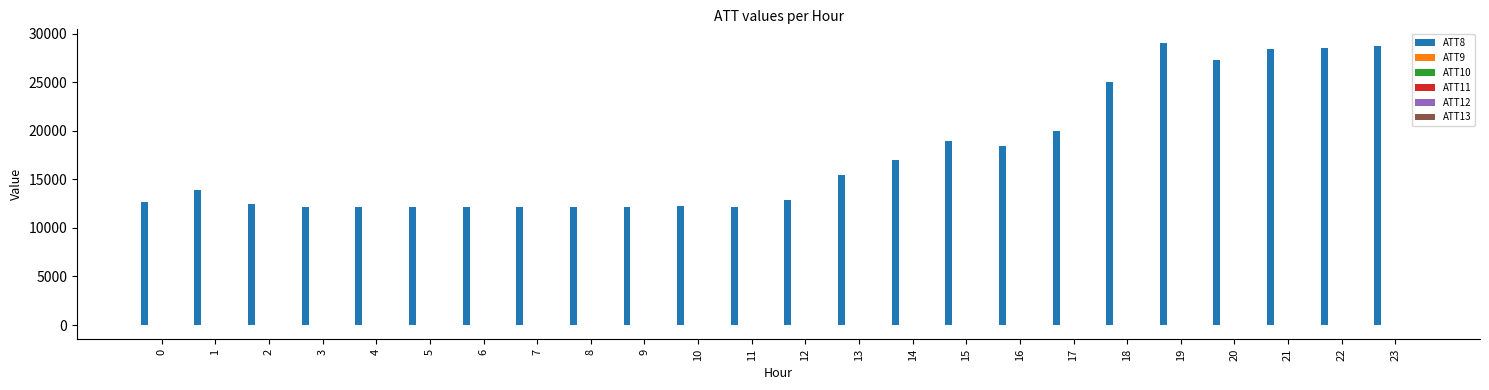

How many groups of bars are there?

24